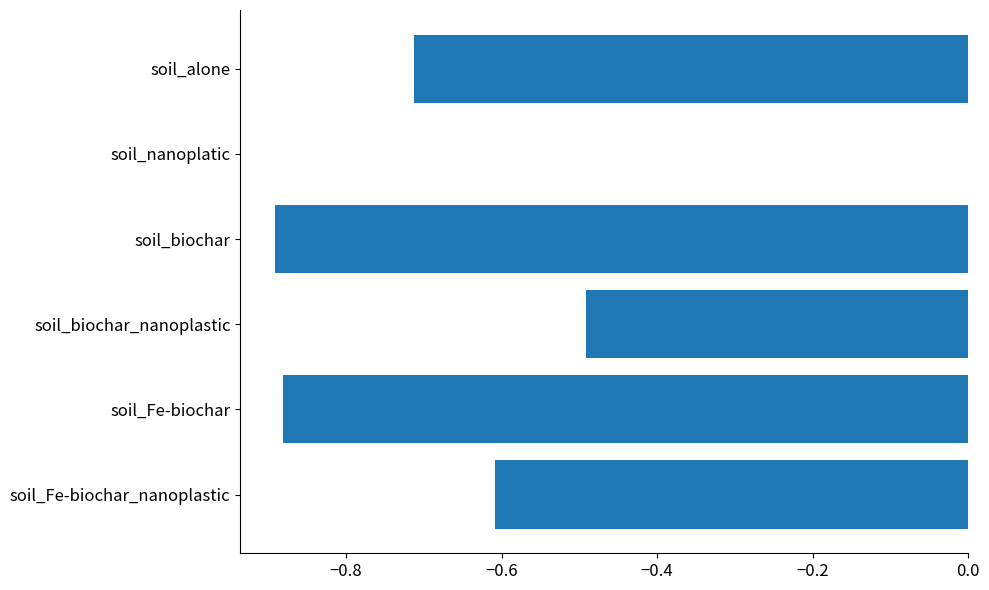

Which has a higher value, soil_biochar_nanoplastic or soil_Fe-biochar_nanoplastic?

soil_biochar_nanoplastic